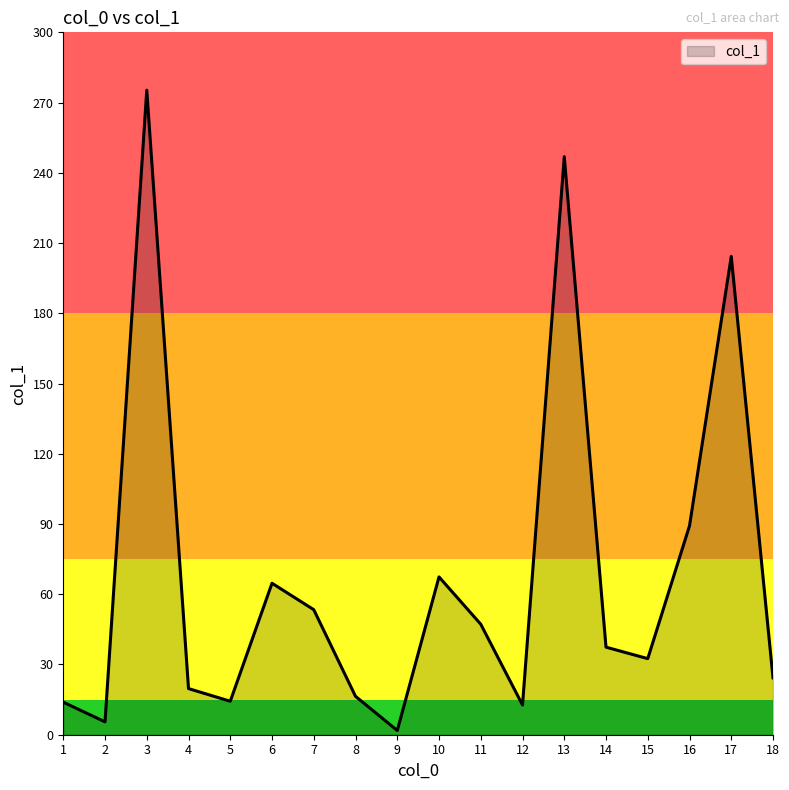

Where does the data first go above 37?

3